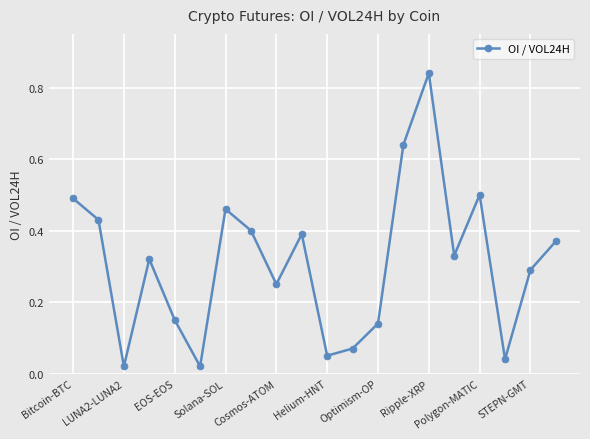

What is the sum of all values?

6.2